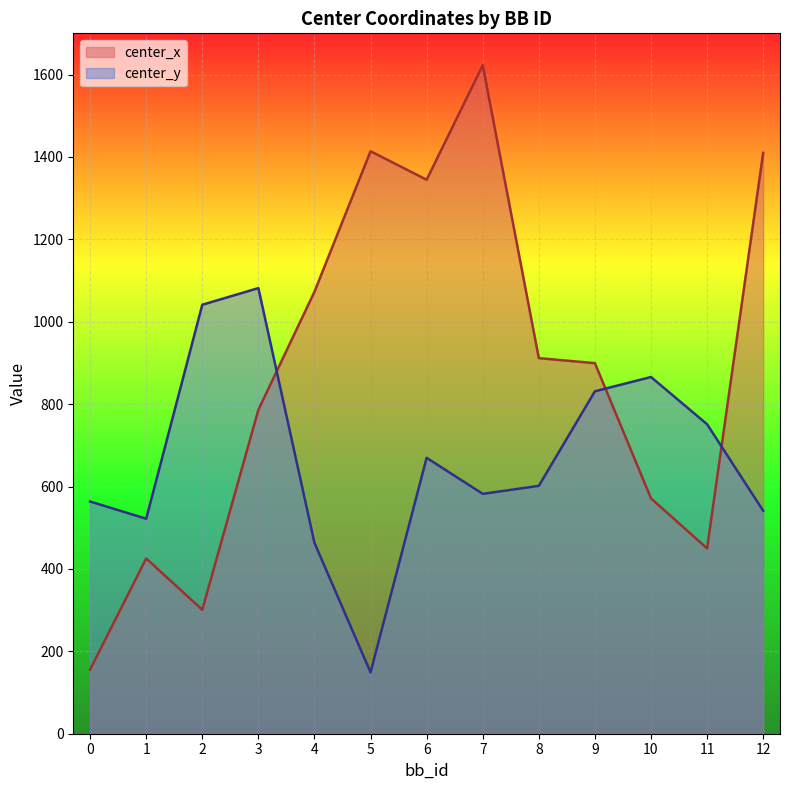

Is it true that center_y equals 1322.6 at 11?

False